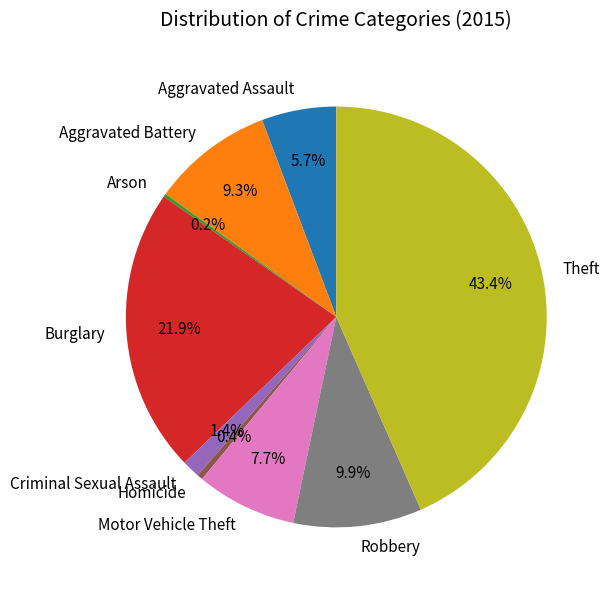

Which has a higher value, Aggravated Battery or Motor Vehicle Theft?

Aggravated Battery